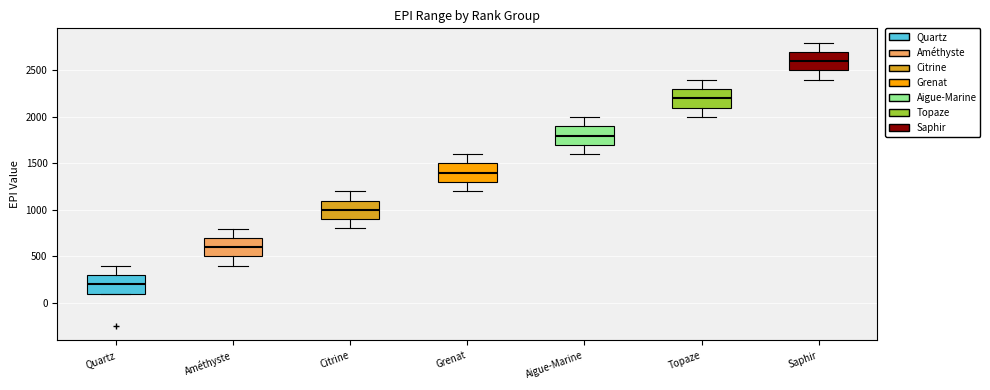

Which box's median line is the highest?

Saphir